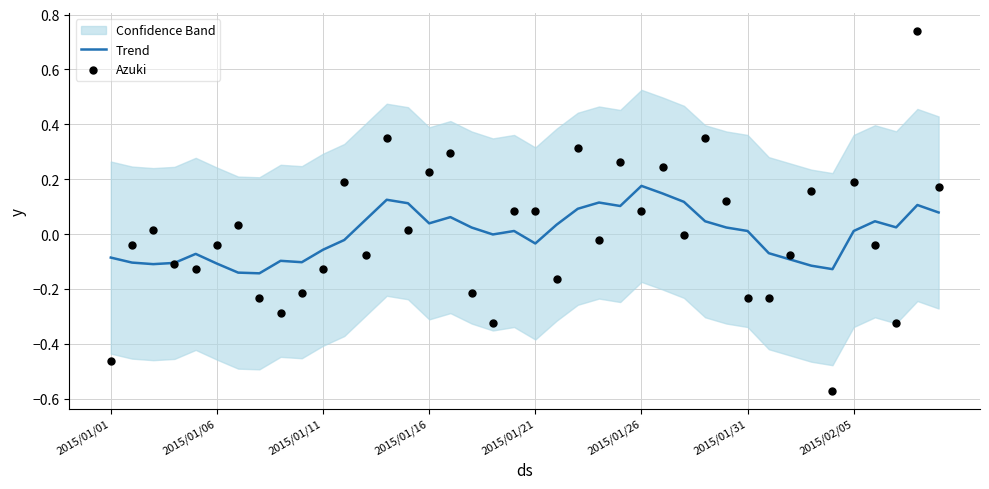

At how many categories does at least one series exceed 0?

27